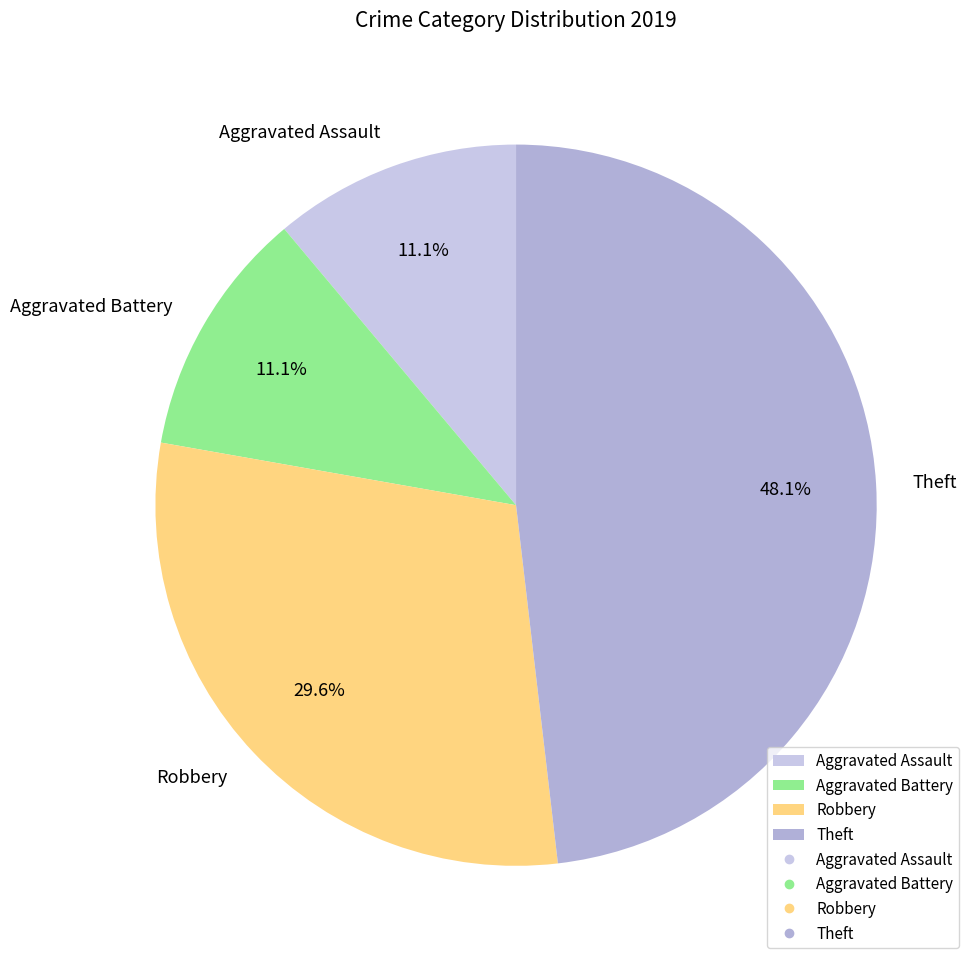

To the nearest percent, what is the average slice percentage?

25%